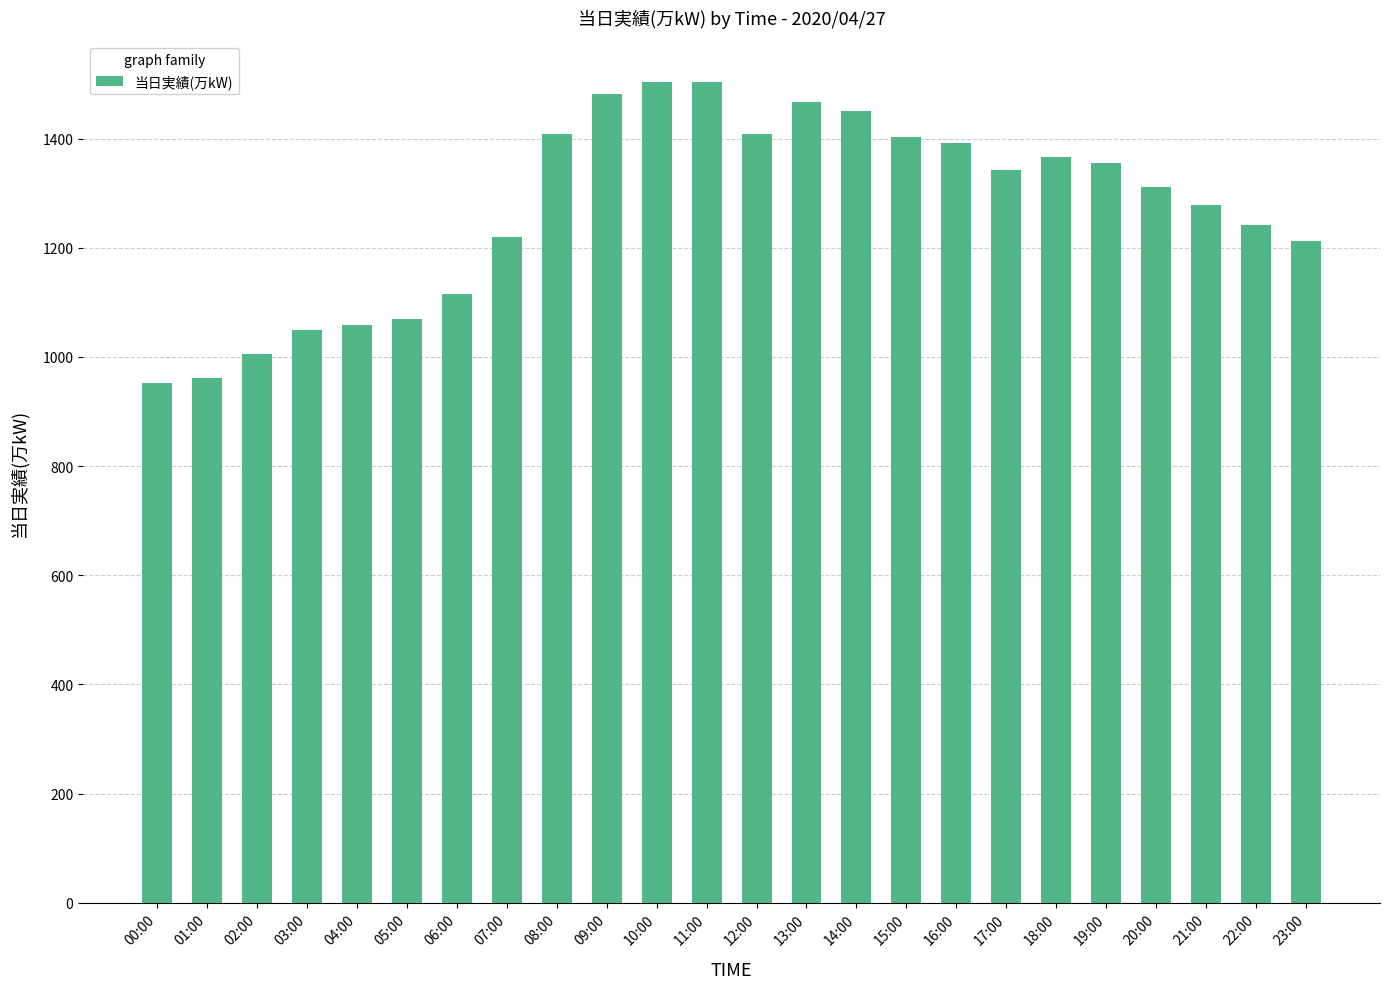

What is the average value?

1273